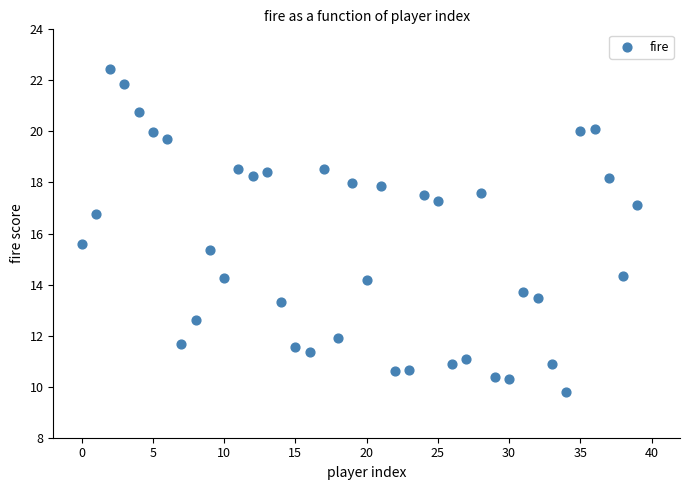

What Y value in the scatter plot is closest to 16?

15.6